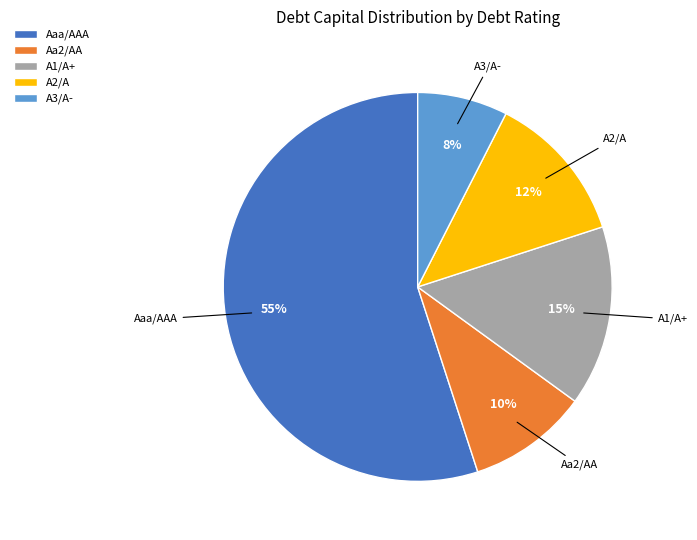

Which category accounts for the majority?

Aaa/AAA